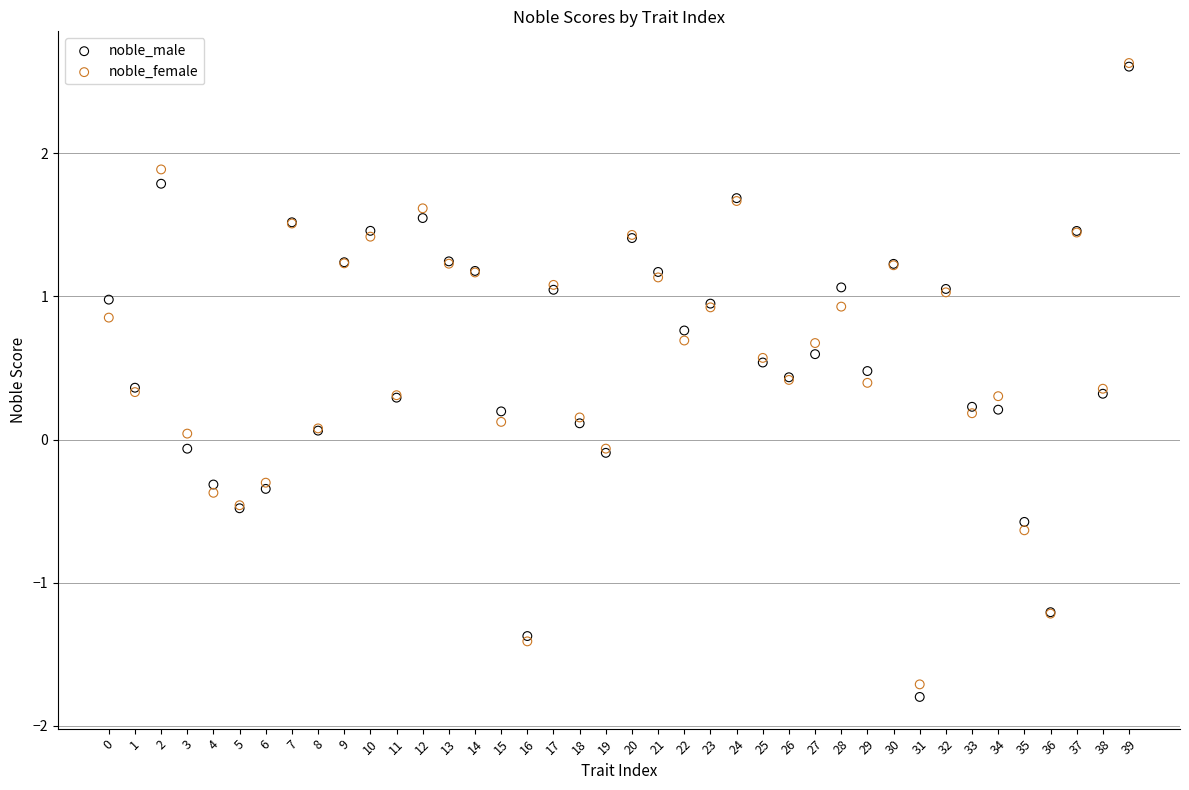

What are all the series names shown in the legend?

noble_male, noble_female